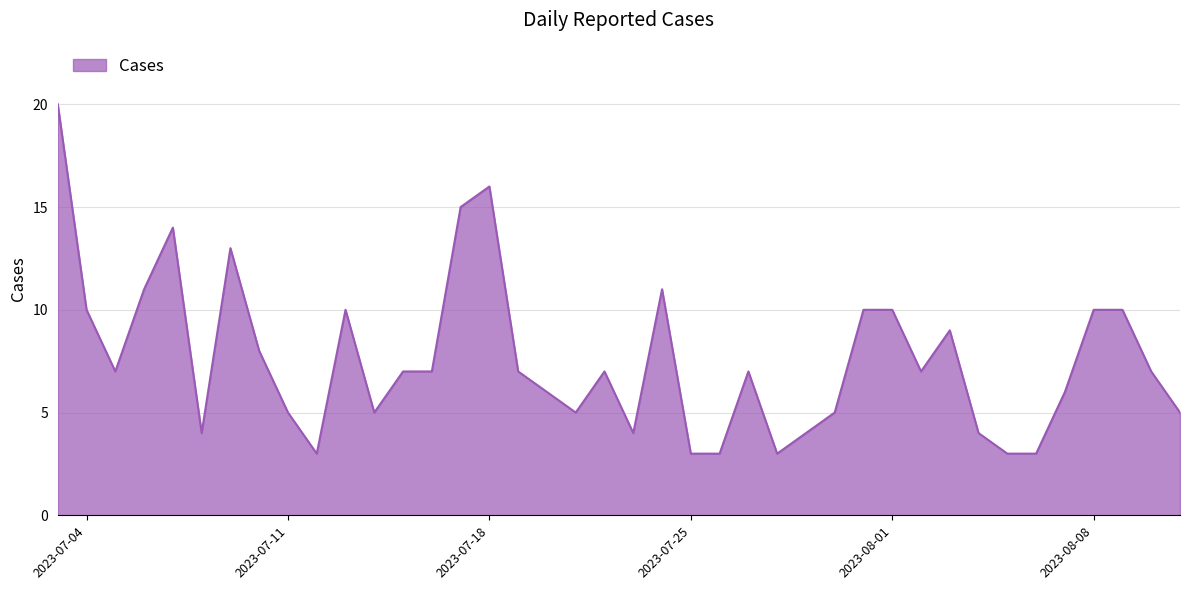

What is the difference between the maximum and minimum values?

17